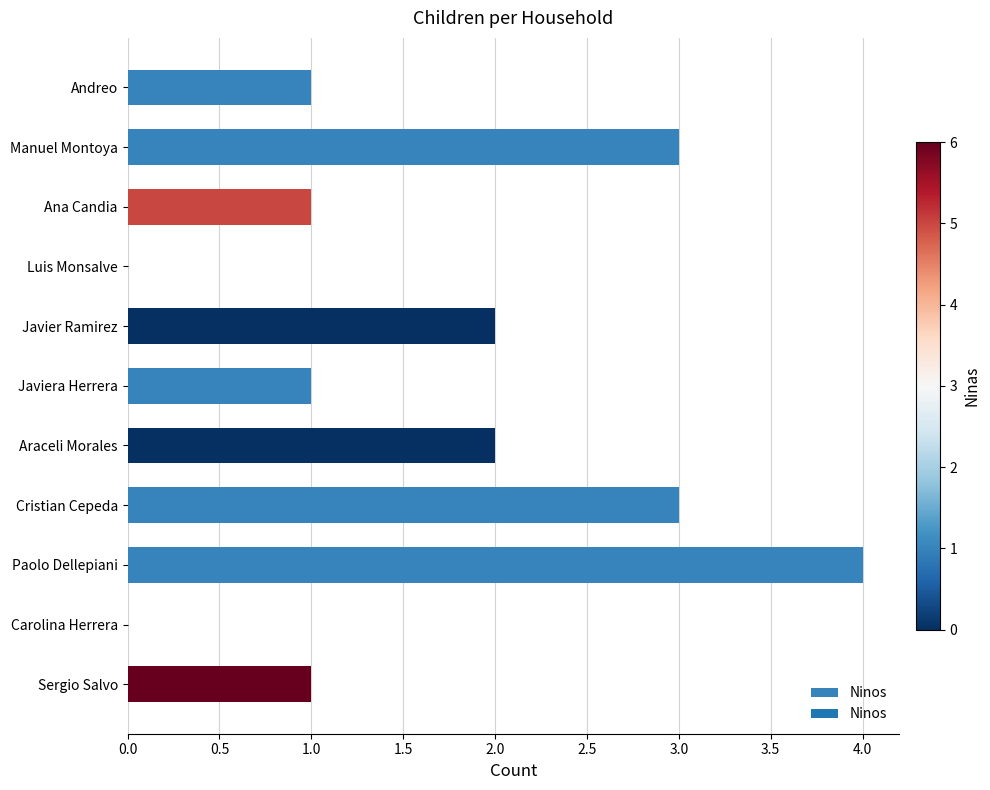

What is the sum of all values?

18